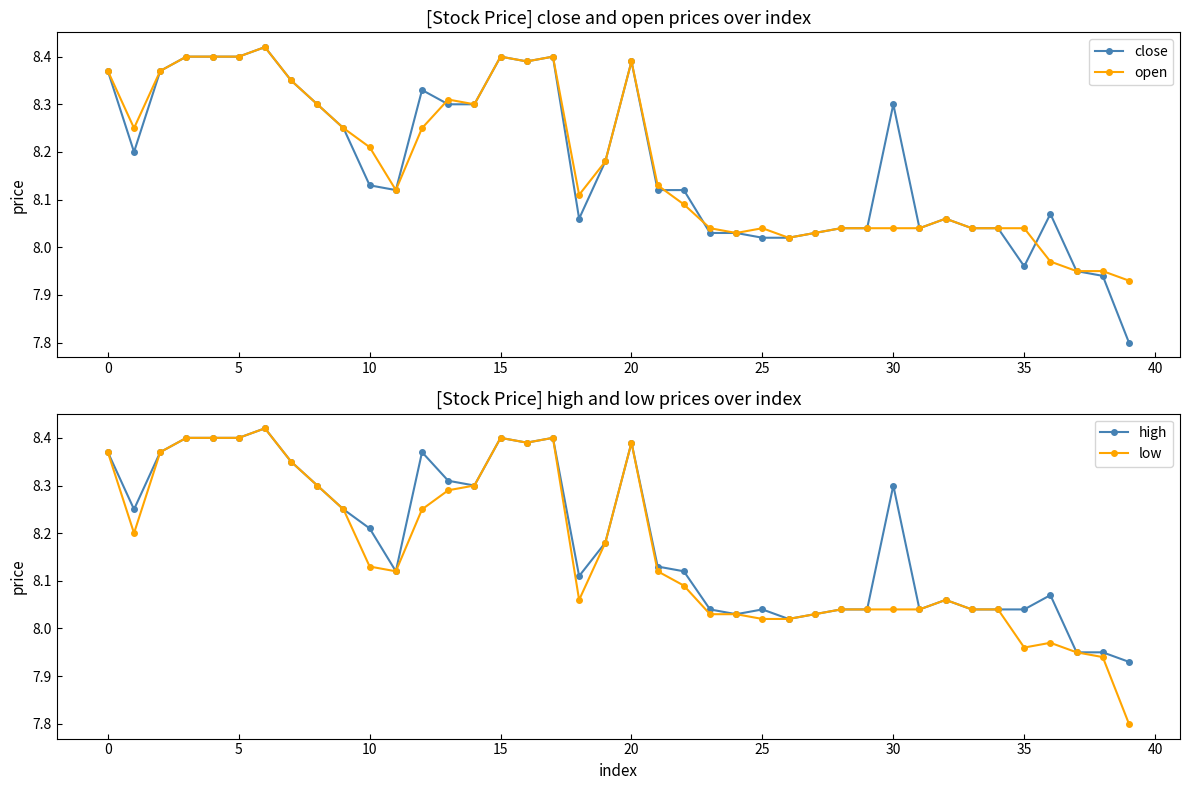

Is it true that low equals 5.1 at 0?

False